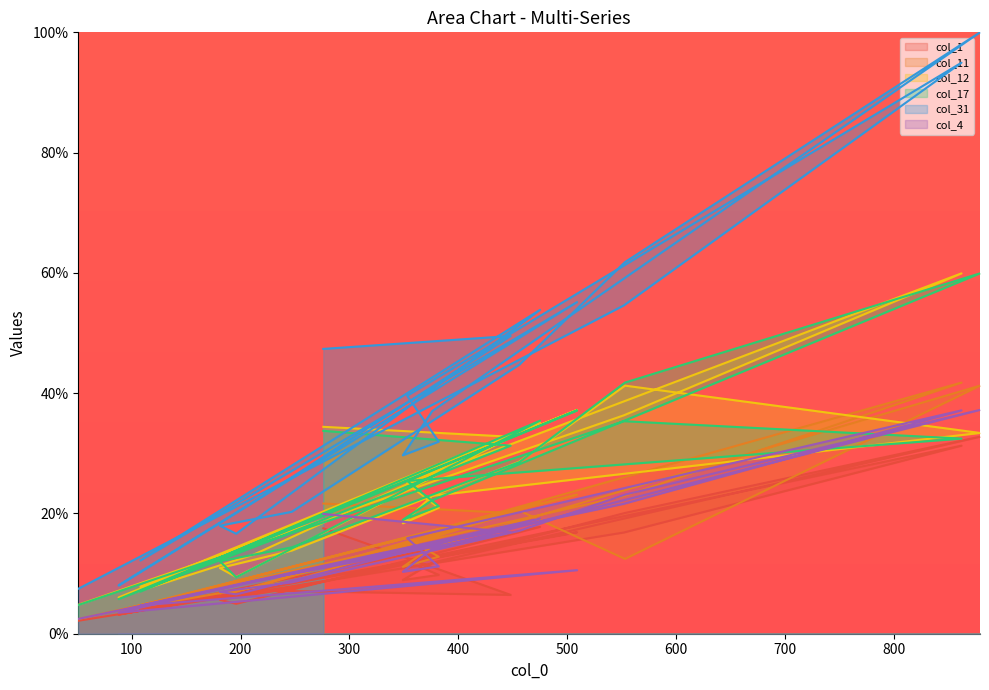

What is the average value of the col_11 series?

16.0